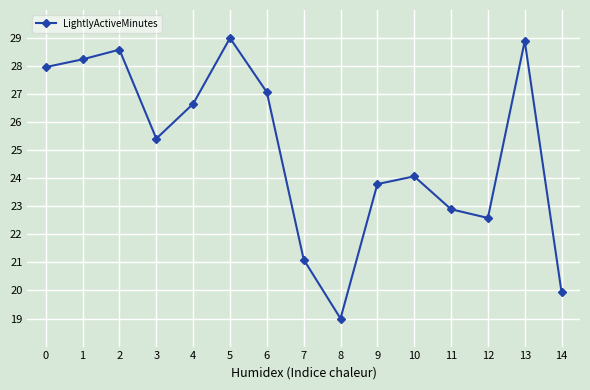

Count the number of values greater than 25.

8